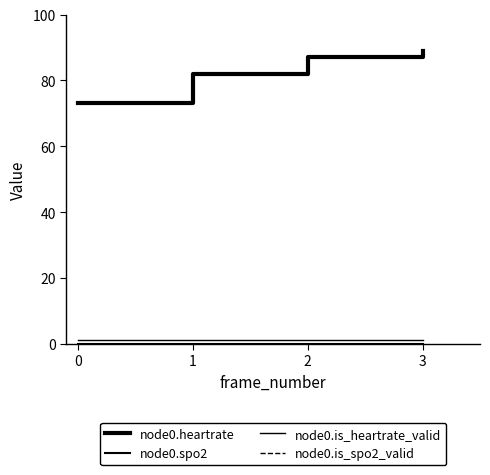

Rank the categories by node0.heartrate value from highest to lowest.

3, 2, 1, 0